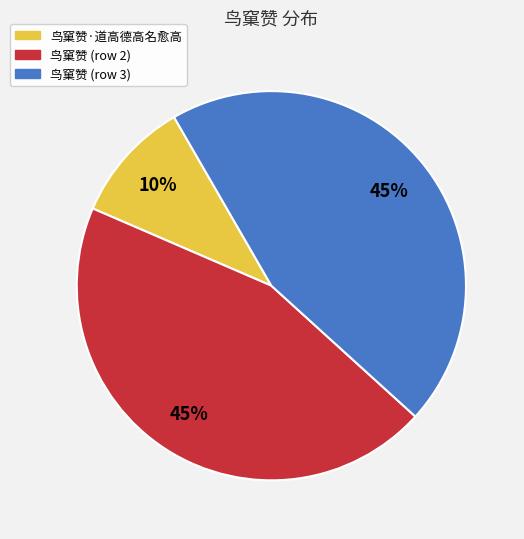

Does any single category account for the majority?

No